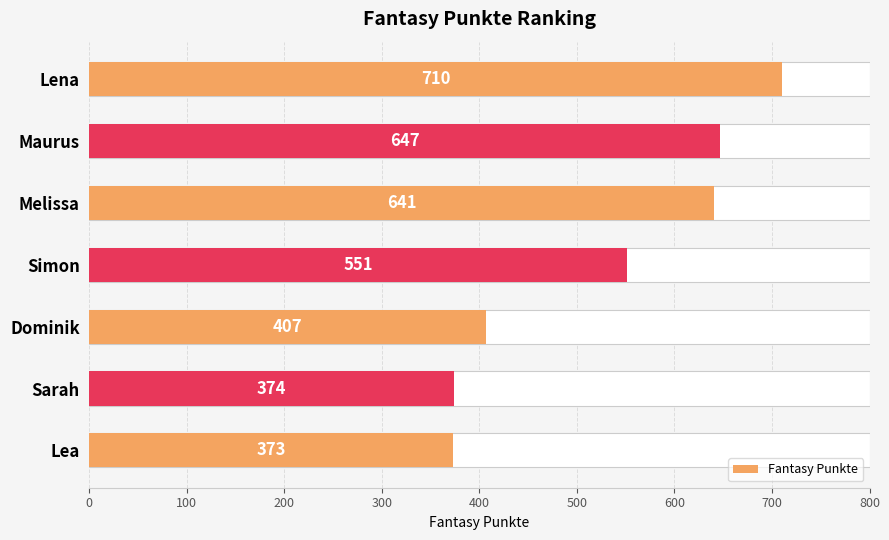

How many bars are there in total?

7